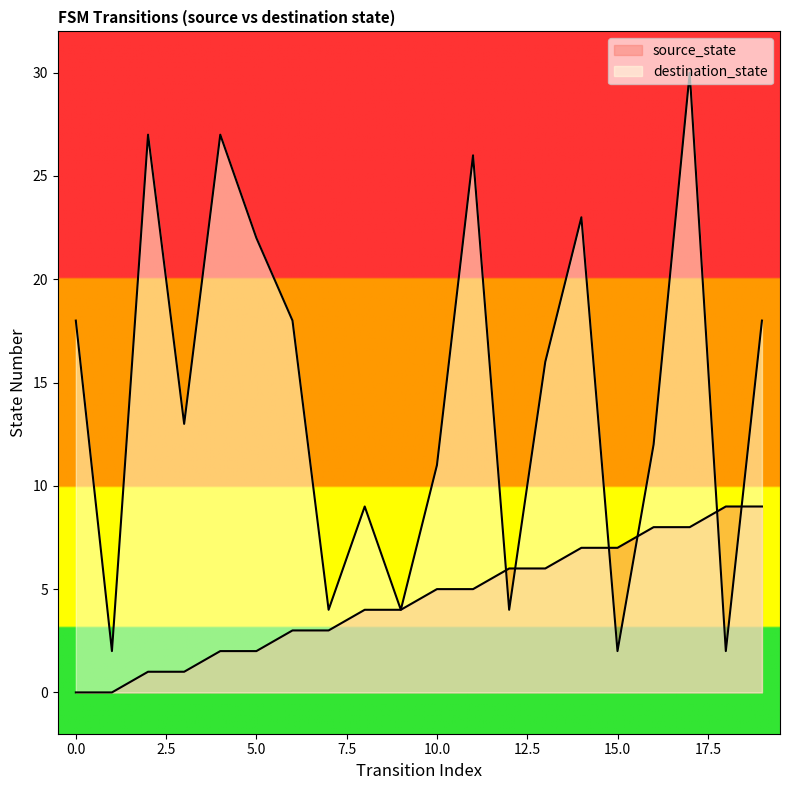

How many times do source_state and destination_state cross each other?

6